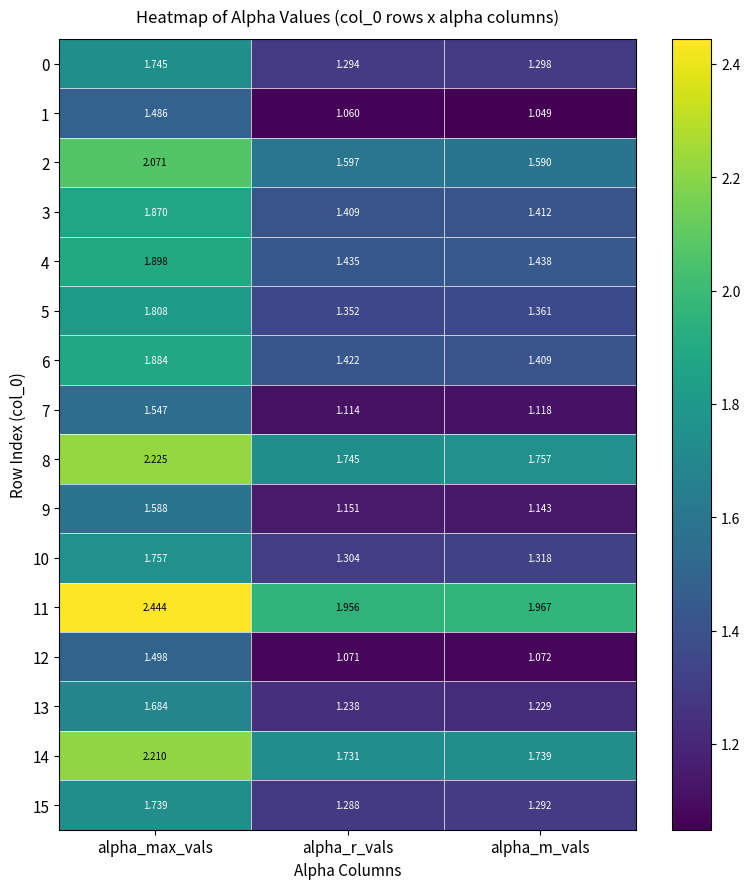

At which category does the chart reach its peak across all series?

alpha_max_vals